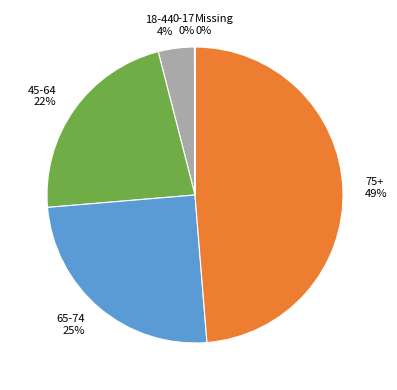

True or false: 75+ 49% accounts for 43% of the total.

False